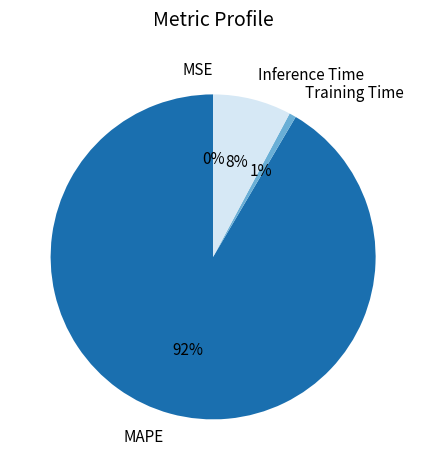

Is there any slice that represents more than half of the pie?

Yes